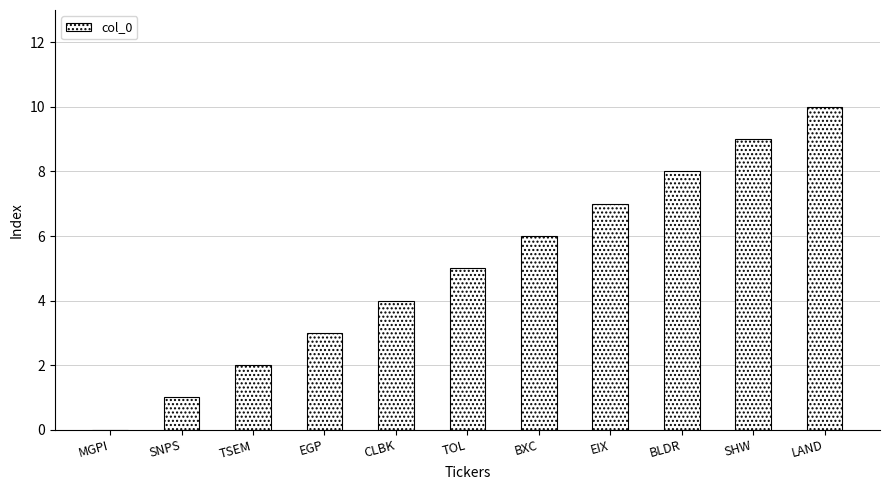

True or false: the data shows 7 at EIX.

True